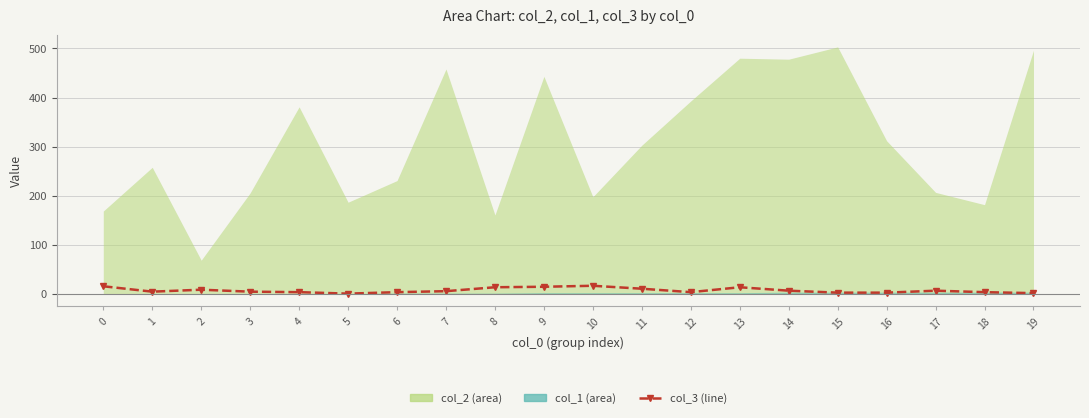

Reading right to left, what are all the values shown in this chart?

19=2	18=4	17=7	16=3	15=3	14=7	13=14	12=4	11=11	10=17	9=15	8=14	7=6	6=4	5=1	4=4	3=5	2=9	1=5	0=16